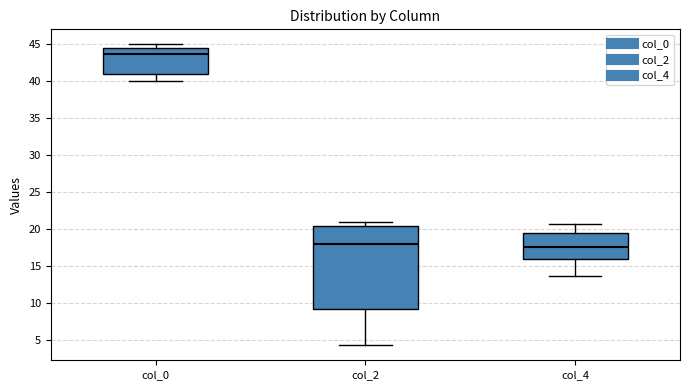

Reading left to right, read every box against the y-axis: the position of its median line, the range the box covers, and the ends of its whiskers. The values are not printed on the chart, so give them approximately, as read against the axis.

col_0: median 43.5, box 41.0 to 44.5, whiskers 40.0 to 45.0
col_2: median 18.0, box 9.5 to 20.5, whiskers 4.5 to 21.0
col_4: median 17.5, box 16.0 to 19.5, whiskers 14.0 to 20.5